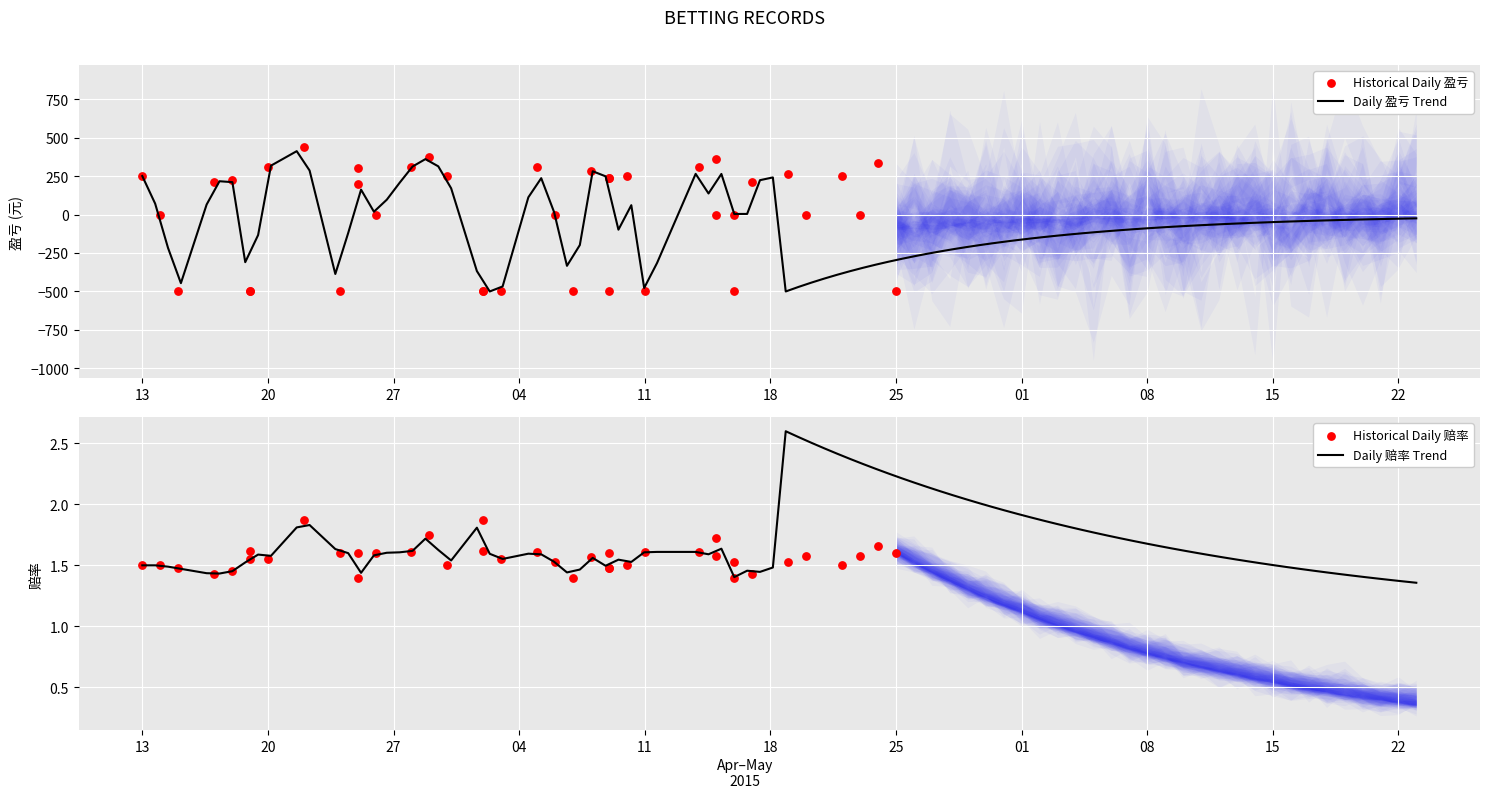

What is the highest value of the Daily 盈亏 Trend series?

411.7